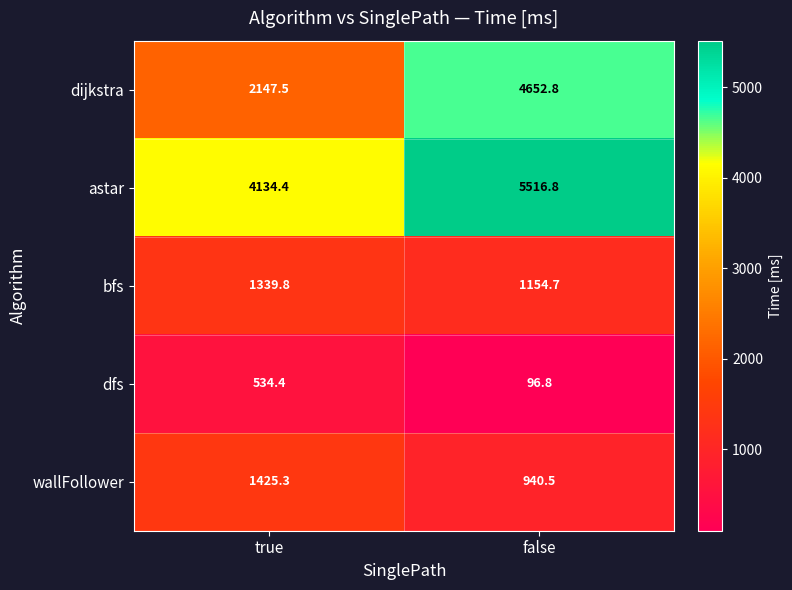

What is the greatest value displayed?

5516.8